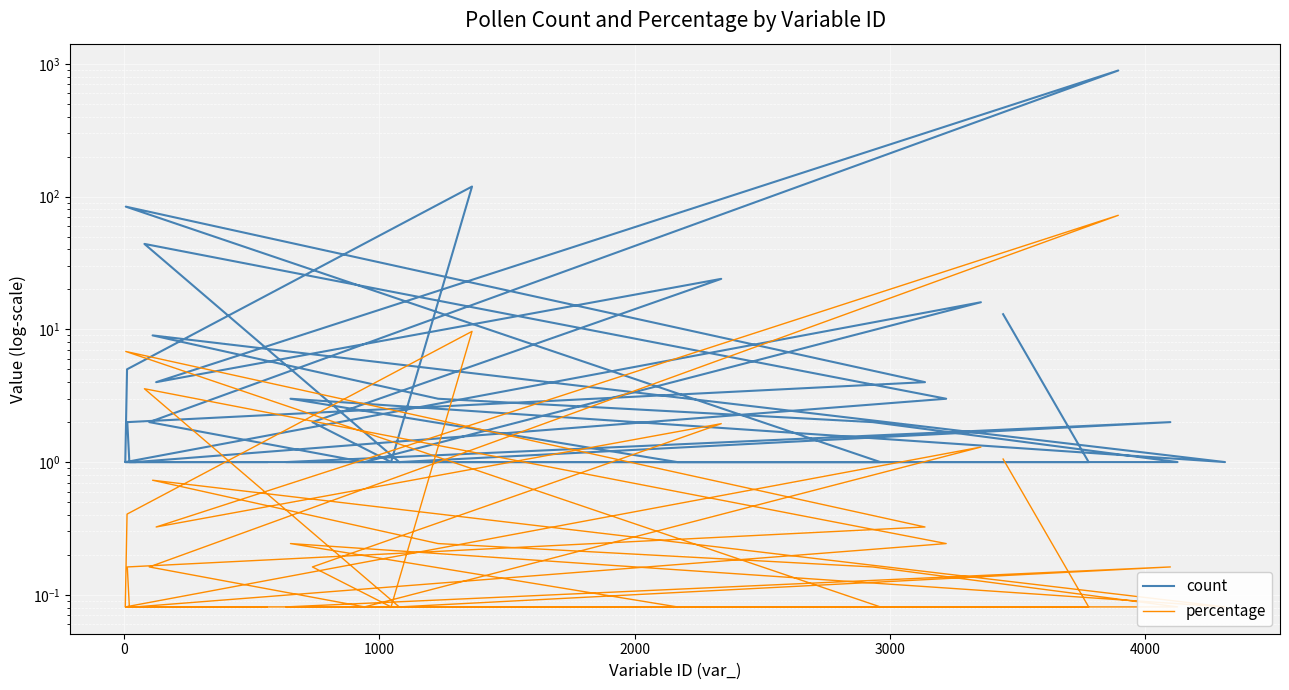

What is the value of the count point at the 18th from the left?

1.0